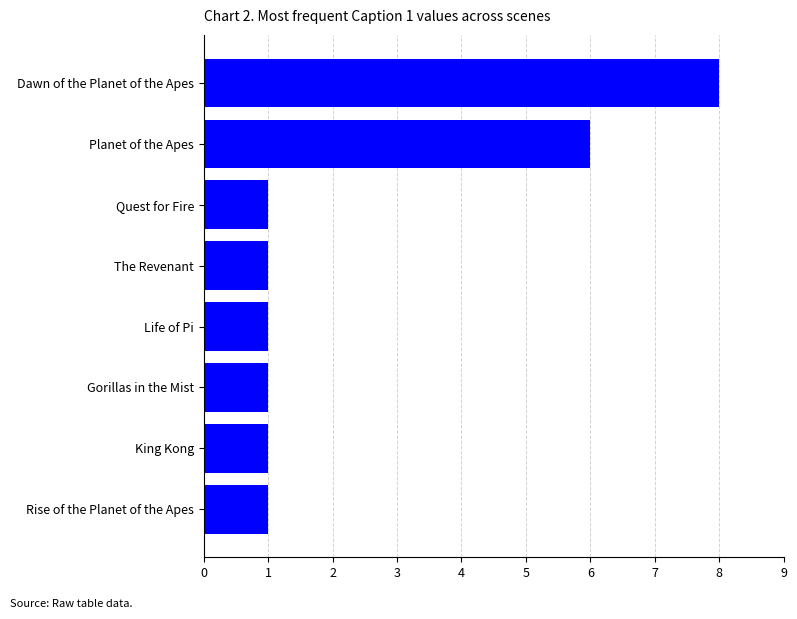

Which has a higher value, Dawn of the Planet of the Apes or King Kong?

Dawn of the Planet of the Apes